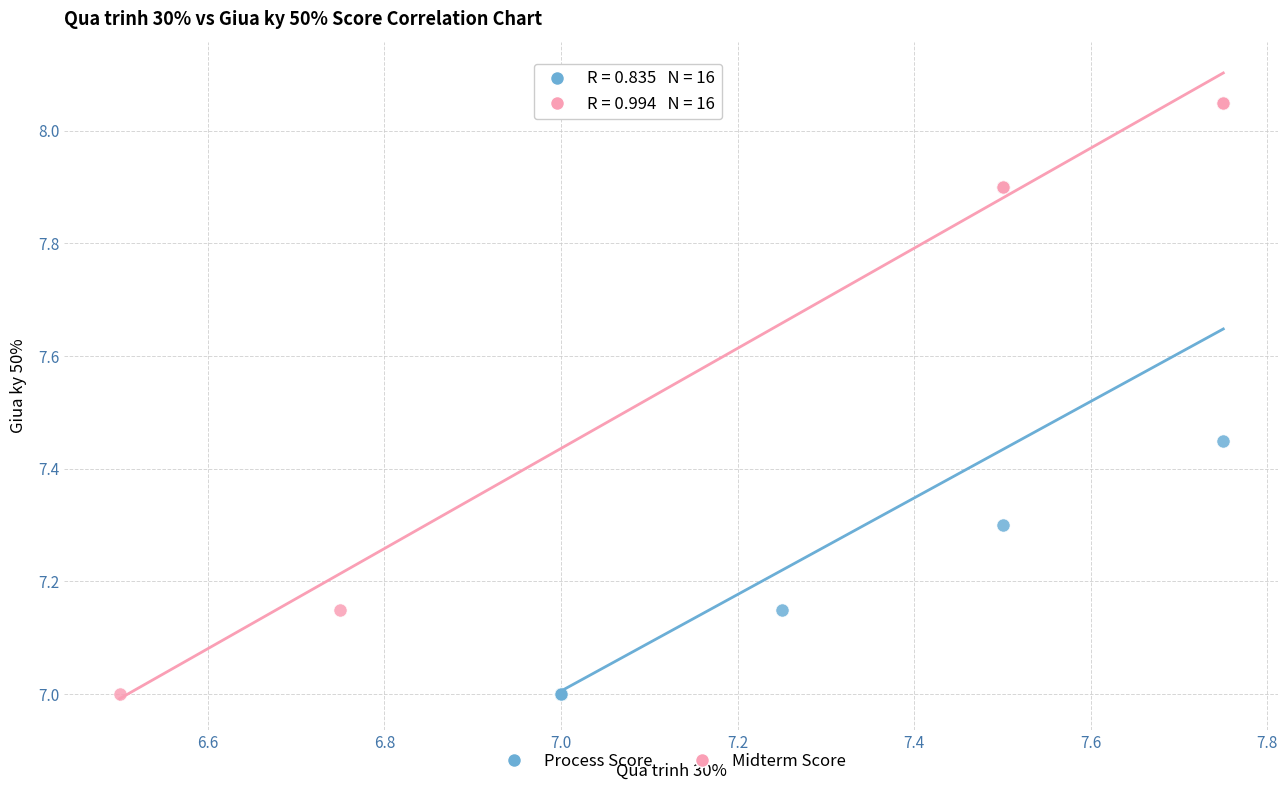

Which series reaches the maximum Y coordinate?

Midterm Score